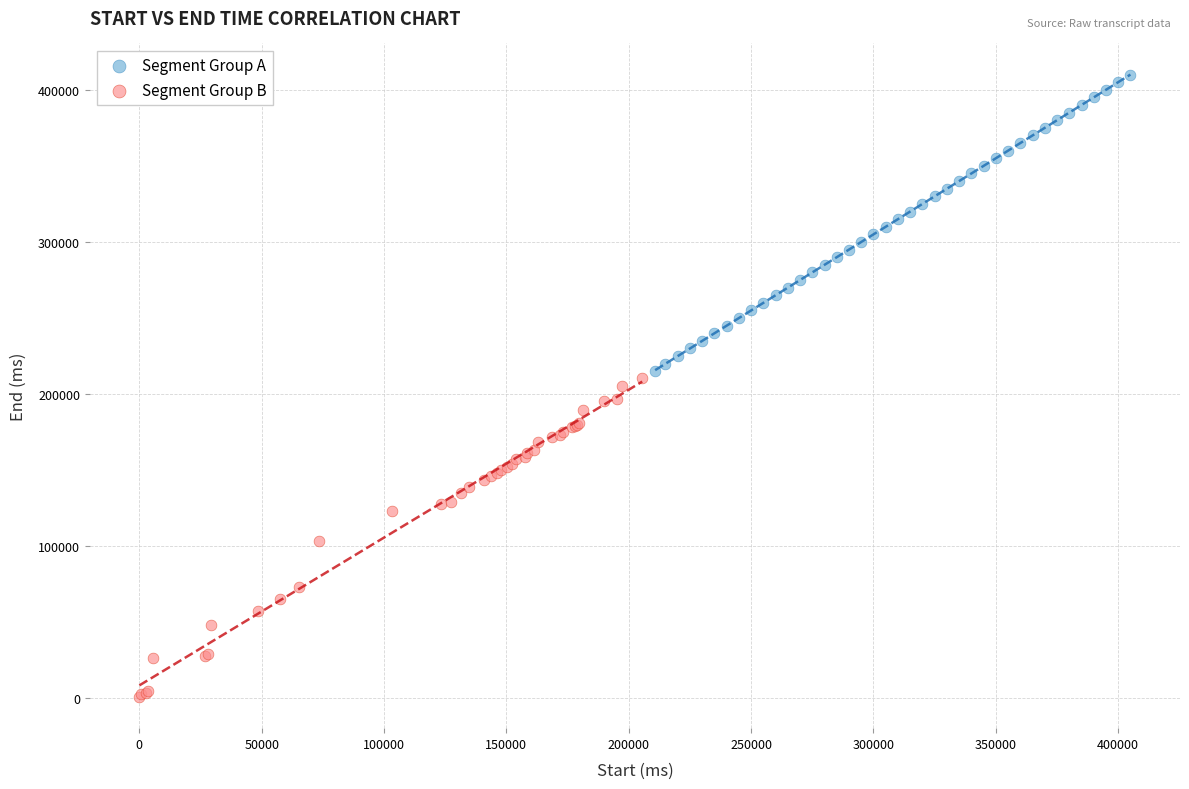

Which series has the largest Y range (max minus min)?

Segment Group B